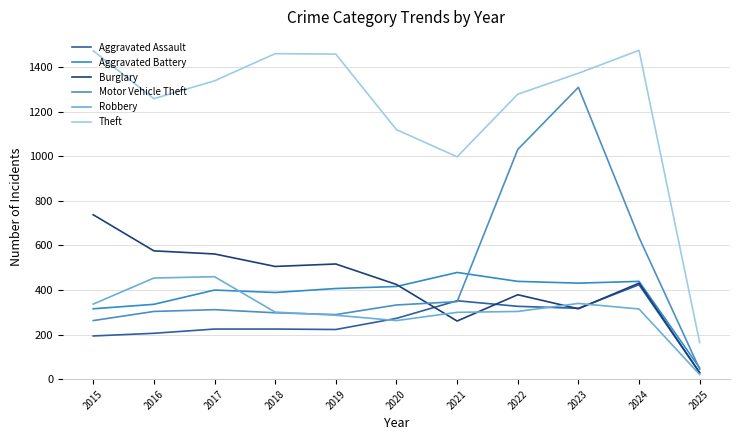

Which series has the largest total across all categories?

Theft